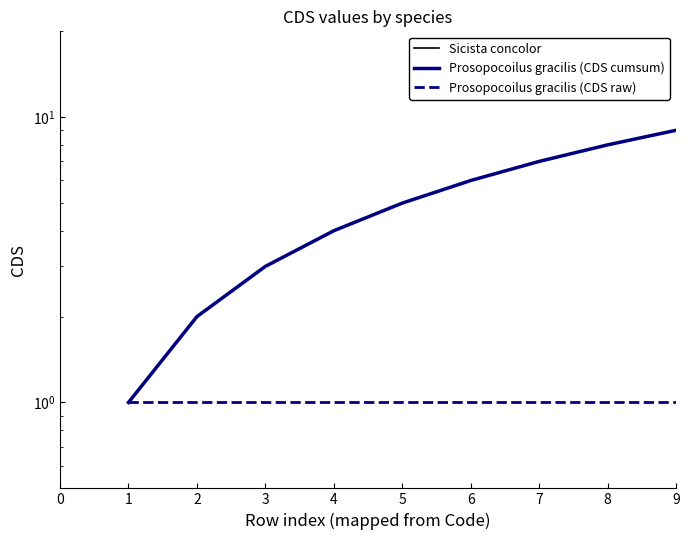

Reading left to right, what are all the values shown in this chart?

Prosopocoilus gracilis (CDS cumsum): 1	2	3	4	5	6	7	8	9
Prosopocoilus gracilis (CDS raw): 1	1	1	1	1	1	1	1	1